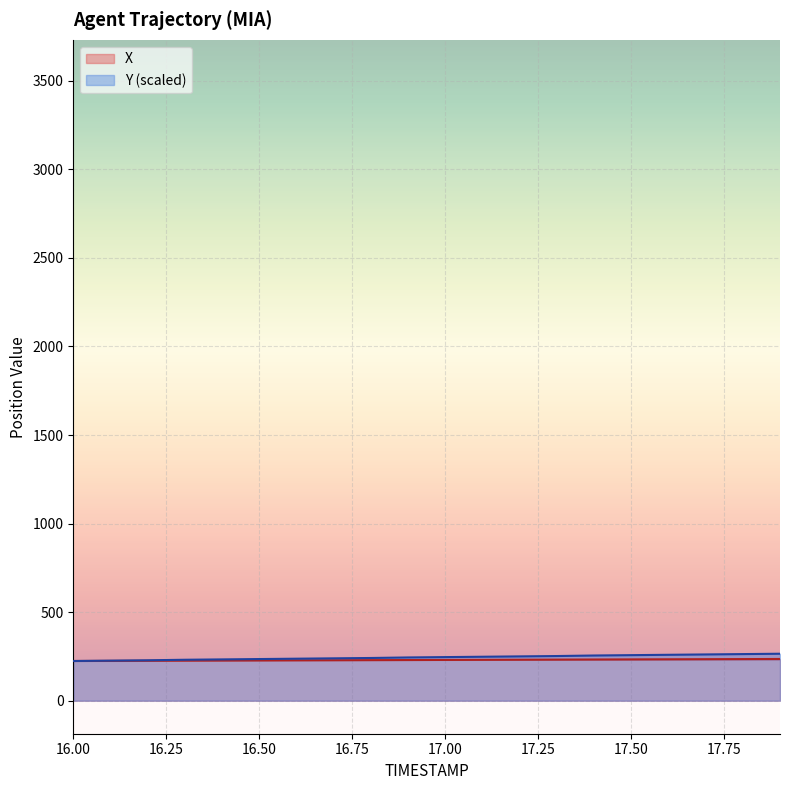

At which label does X first exceed 230?

17.00